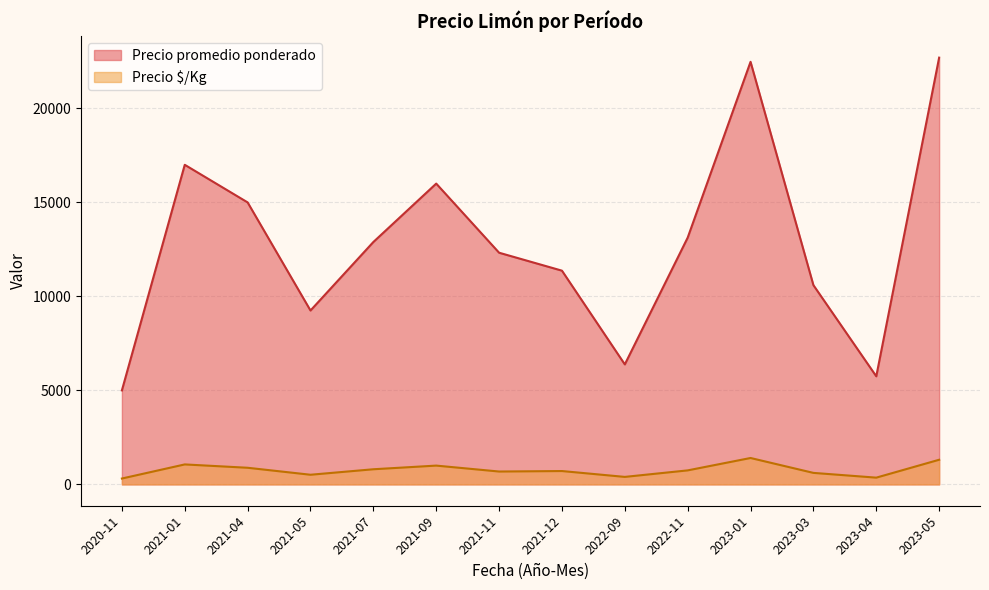

The Precio promedio ponderado series shows 37221 at 2022-11. True or false?

False